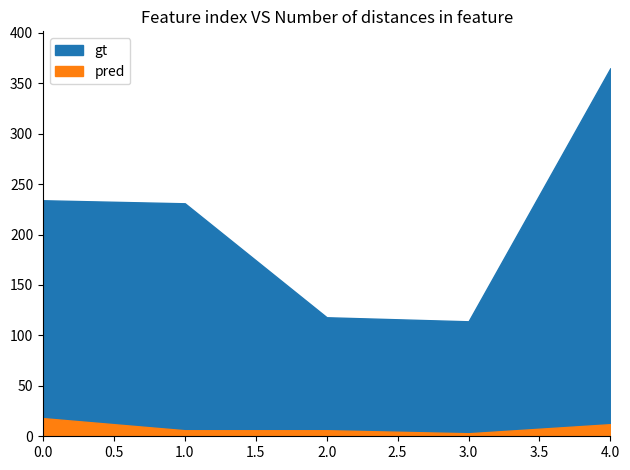

Is the value of gt at 3 greater than the value of pred at 3?

Yes